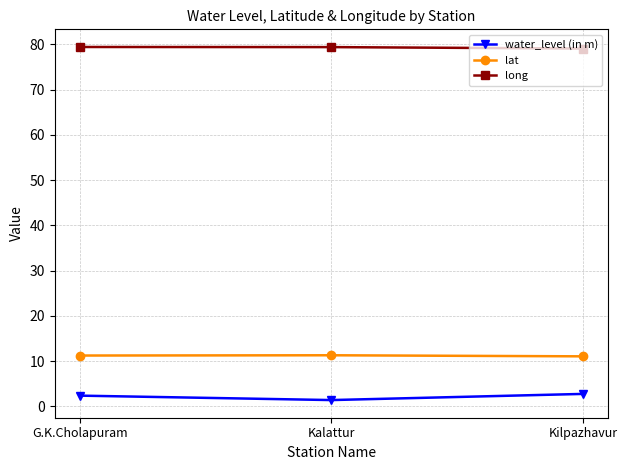

What is the sum of all long values?

237.8